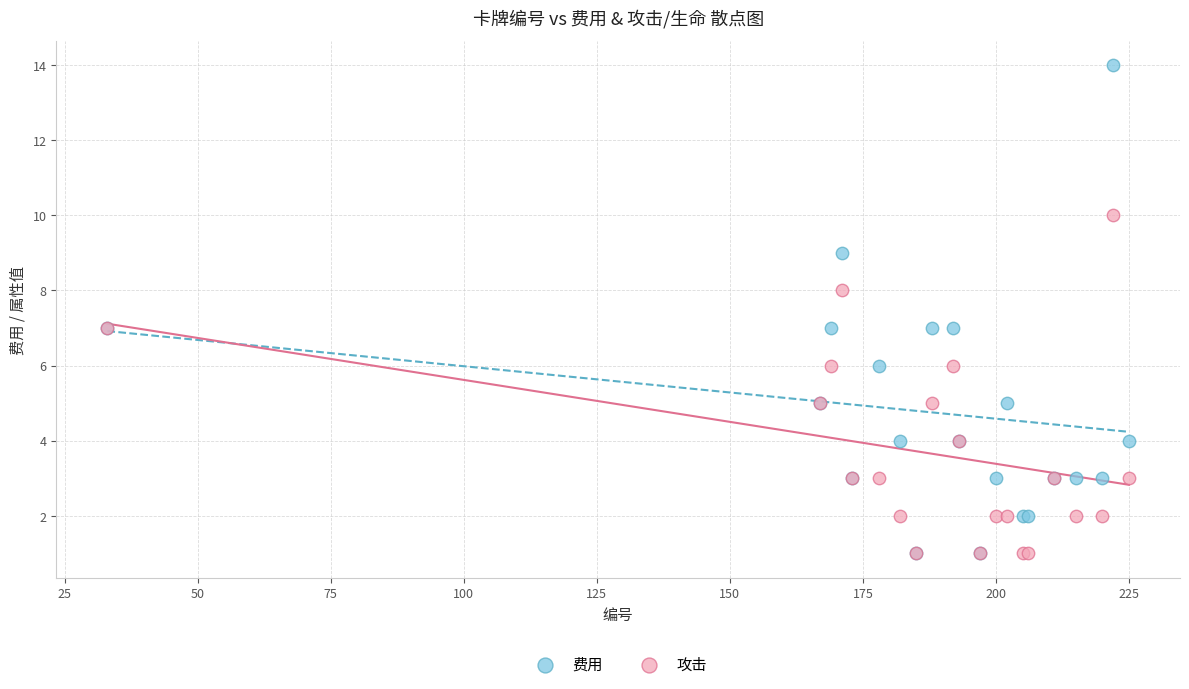

What are all the series names shown in the legend?

费用, 攻击